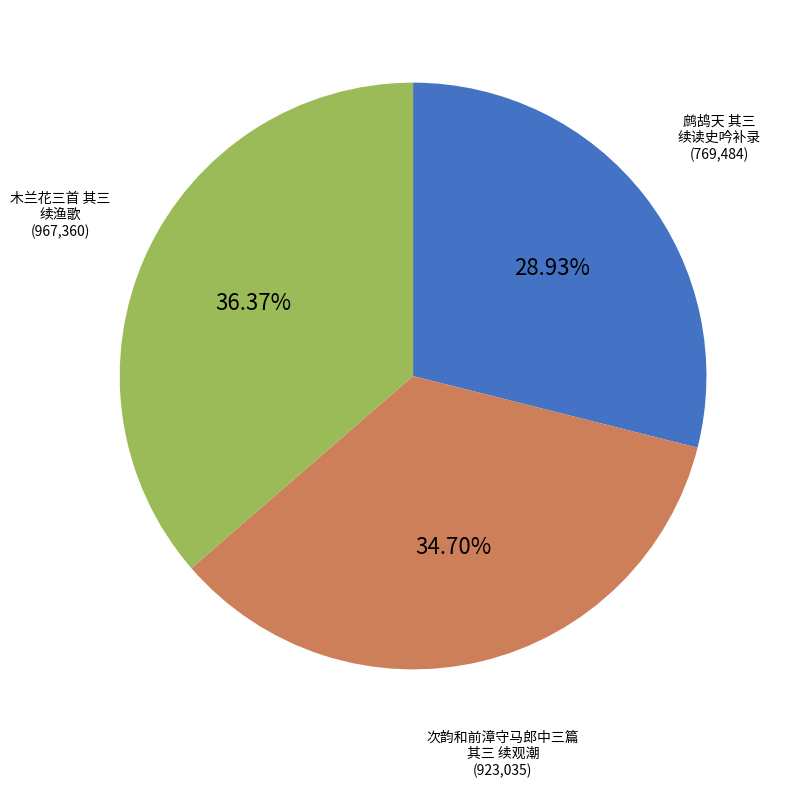

Is there any slice that represents more than half of the pie?

No